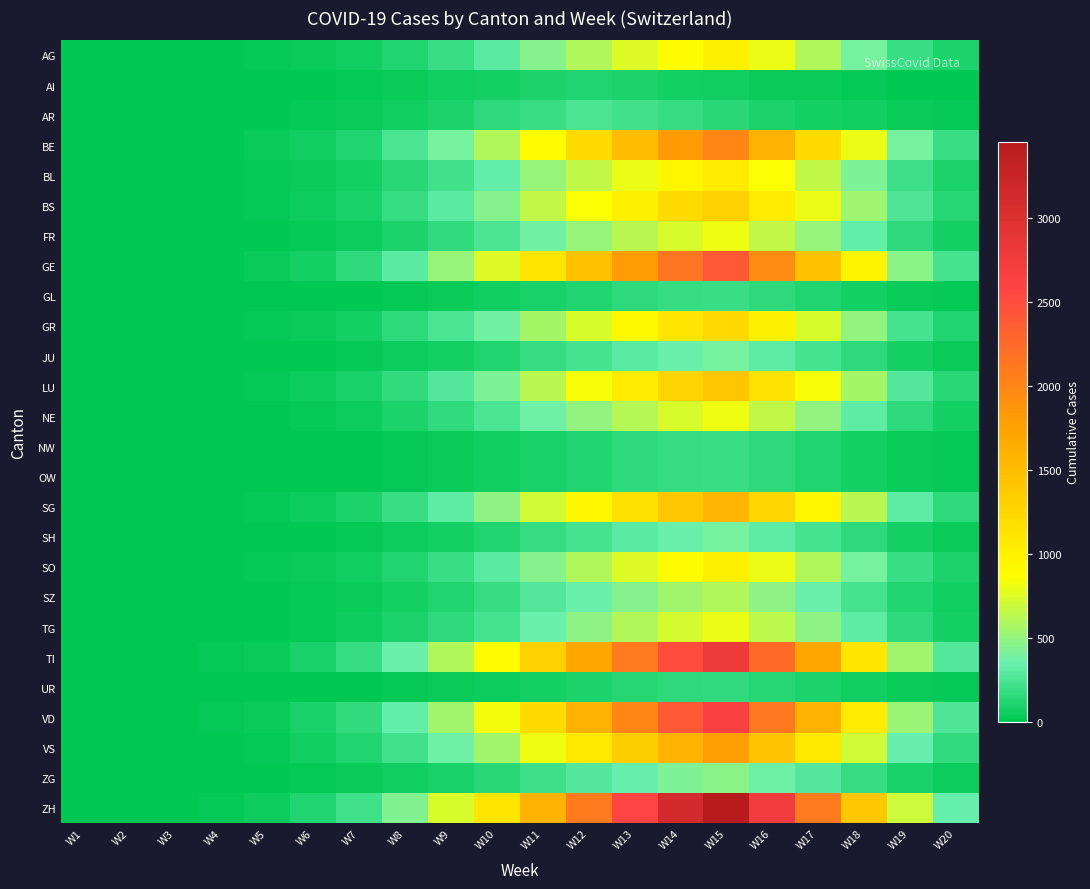

Rank the series by their maximum value, from highest to lowest.

ZH, TI, VD, GE, BE, VS, SG, LU, BS, GR, BL, AG, SO, FR, NE, TG, SZ, ZG, JU, SH, AR, GL, NW, OW, UR, AI